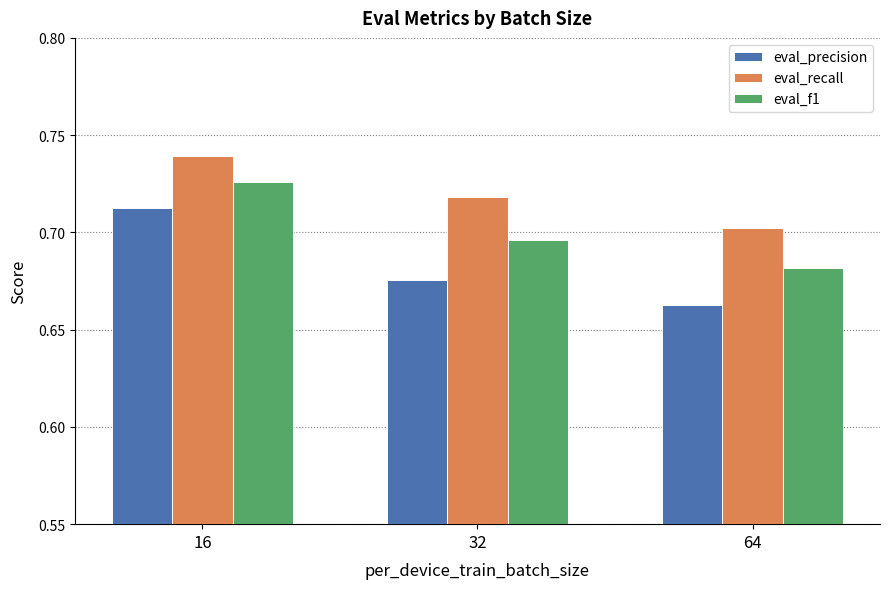

What is the total value across all series at 32?

2.1